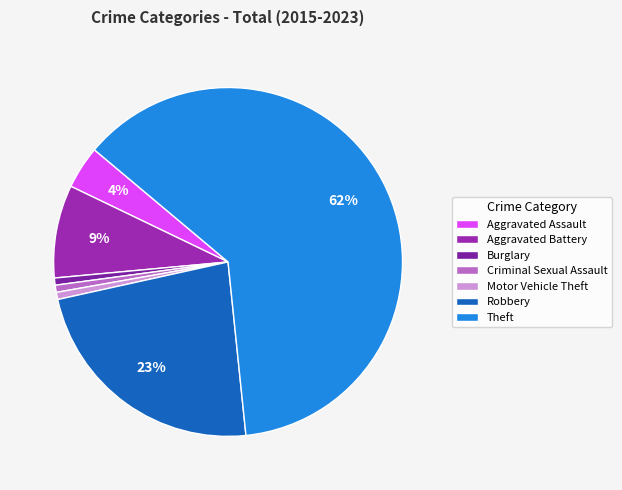

How many slices are in this pie chart?

7